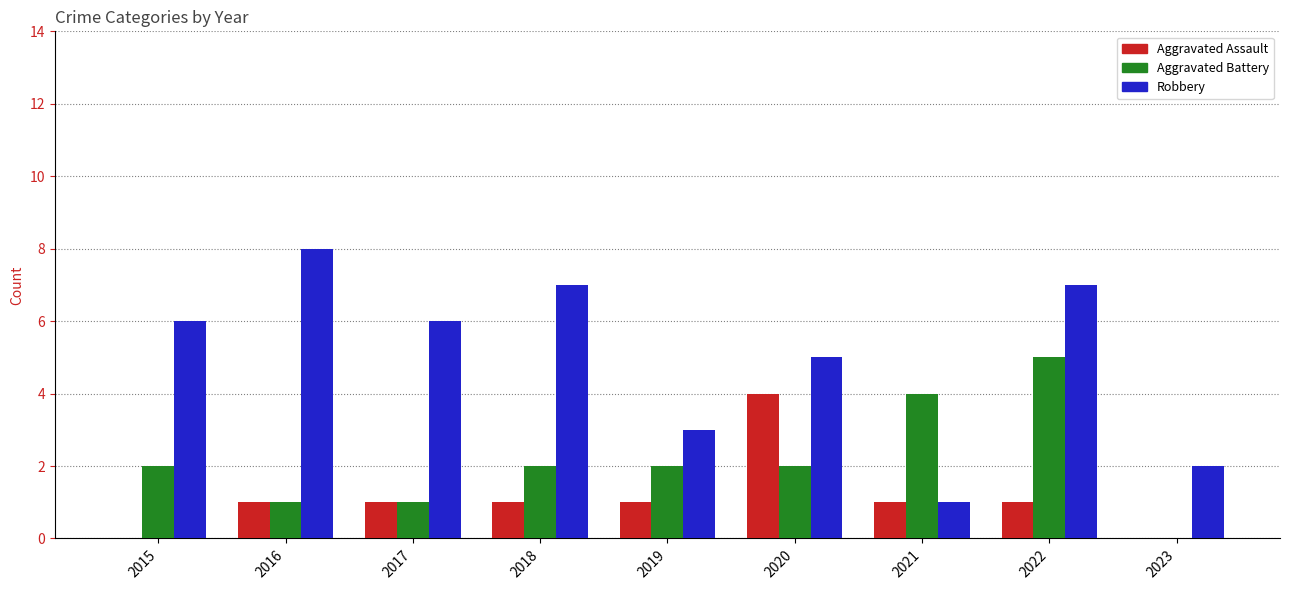

What is the sum of all Aggravated Battery values?

19